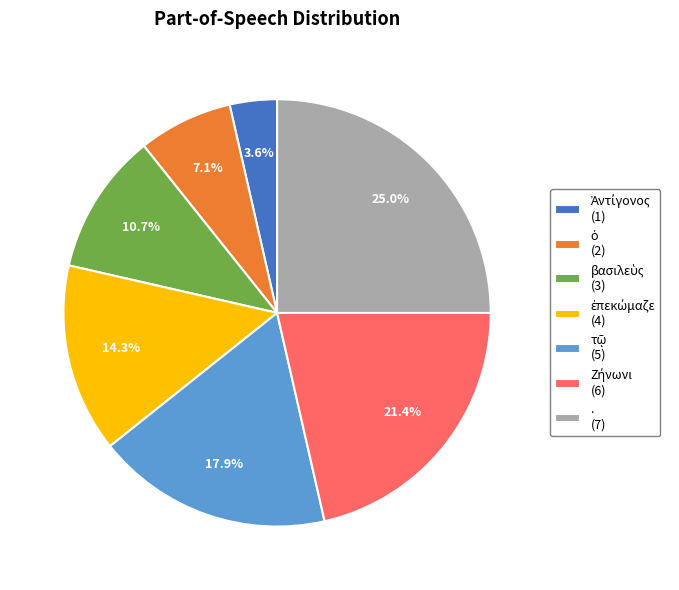

How many segments does this pie chart have?

7